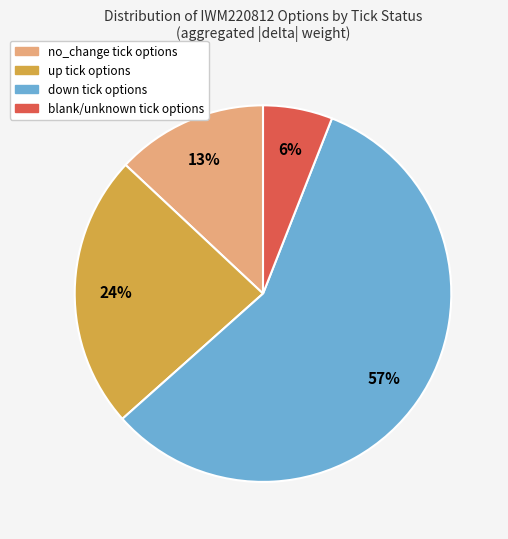

Is there a majority slice in this chart?

Yes